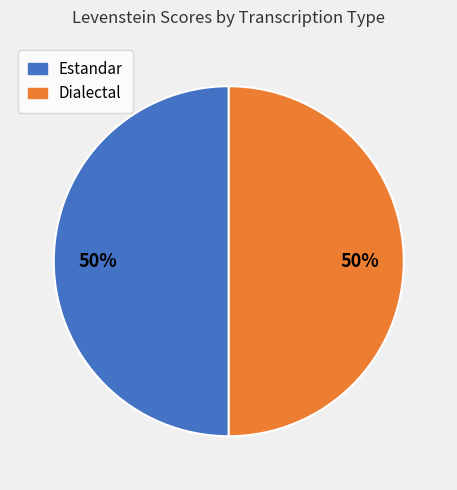

To the nearest percent, what is the average slice percentage?

50%